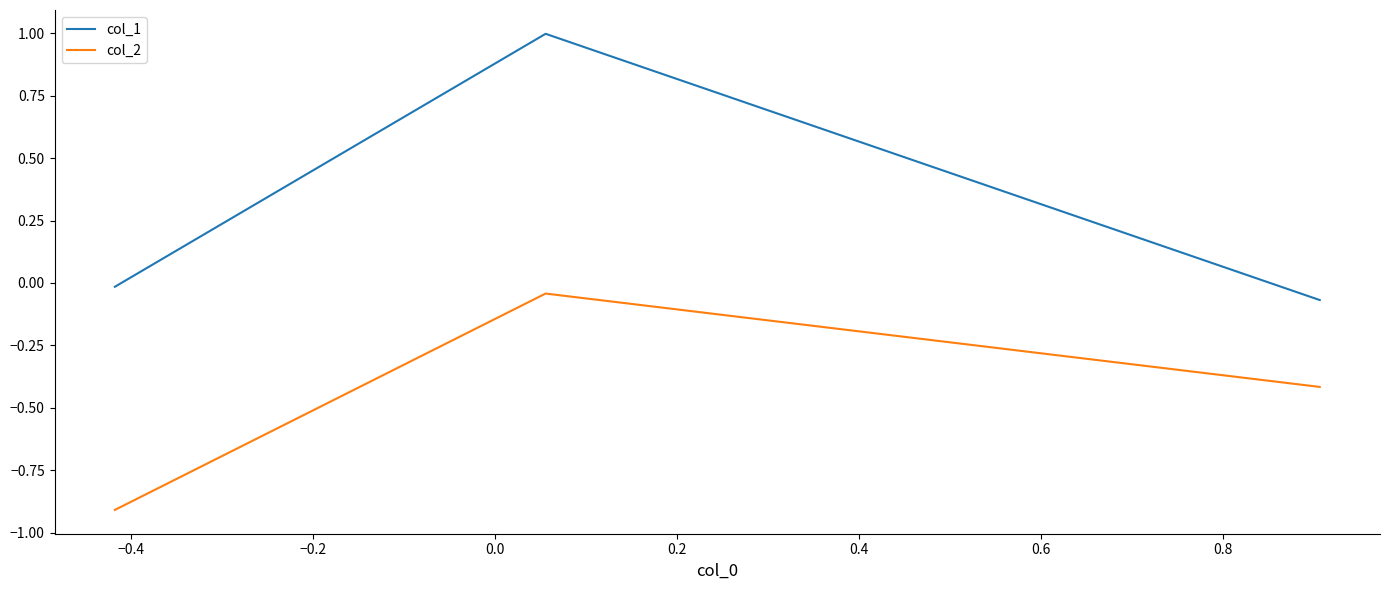

Rank the series by their maximum value, from highest to lowest.

col_1, col_2